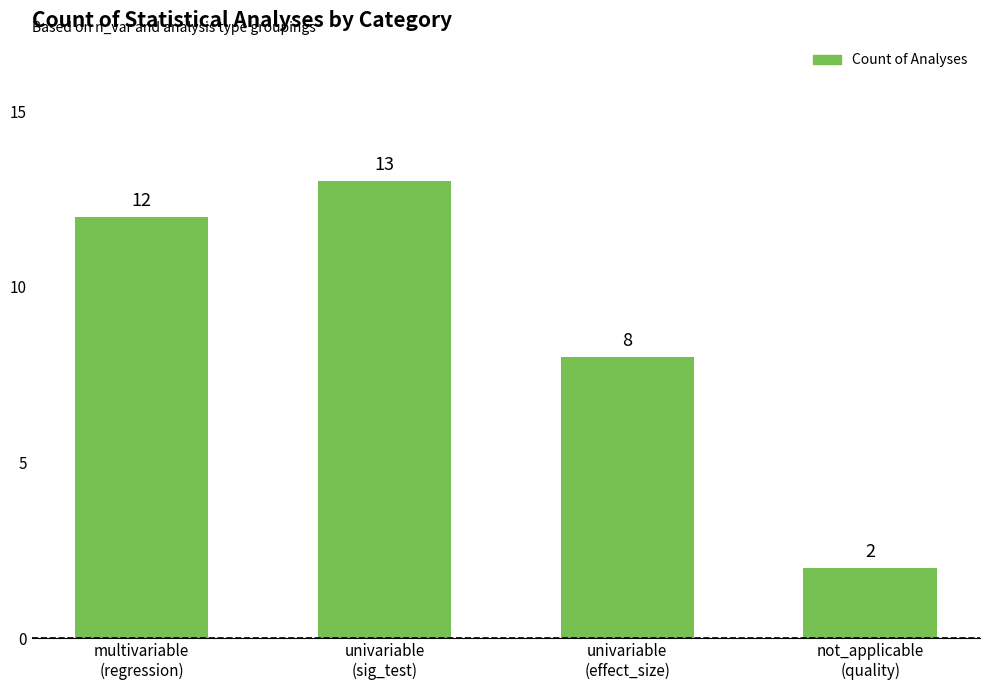

Reading right to left, transcribe all the data shown in this chart.

2	8	13	12